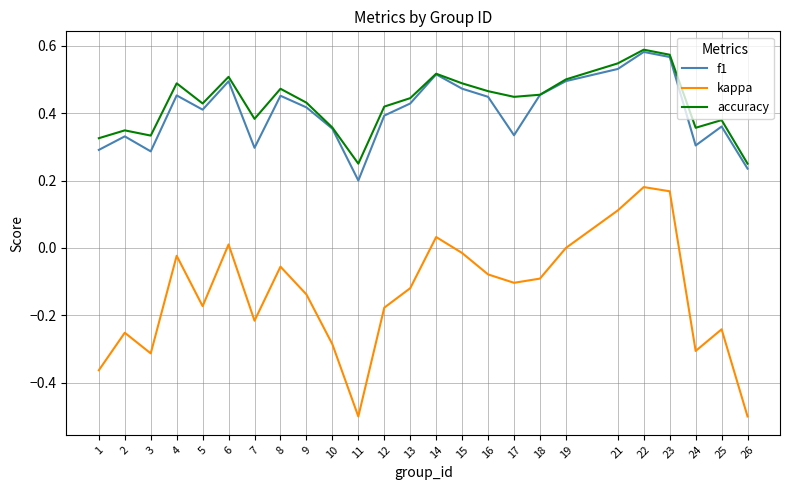

Rank the series at 15 from lowest to highest value.

kappa, f1, accuracy